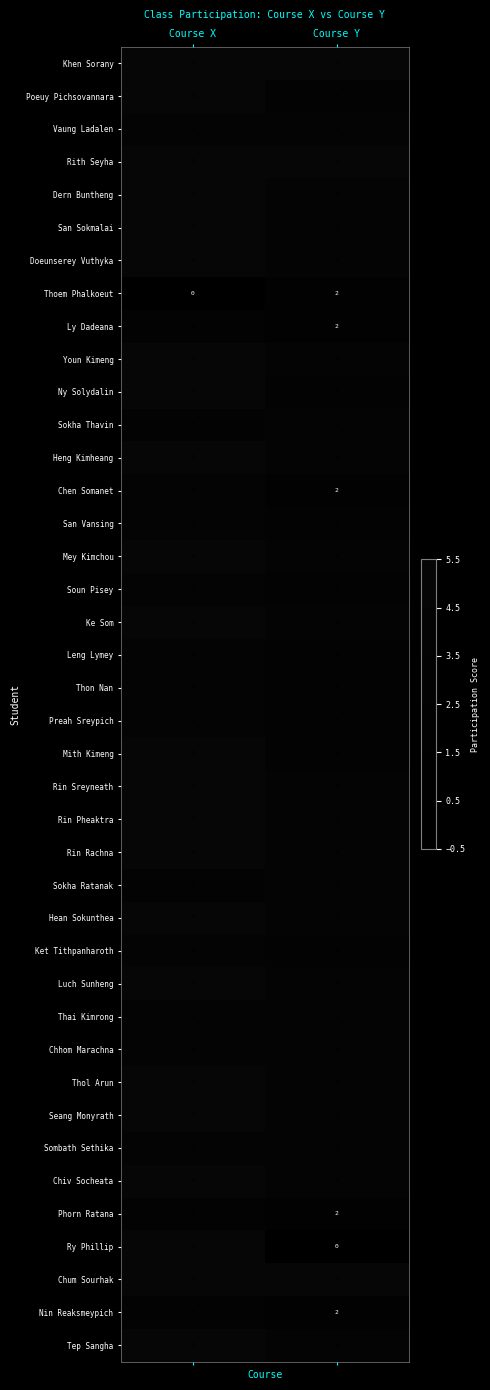

Rank the categories by Dern Buntheng value from highest to lowest.

Course X, Course Y